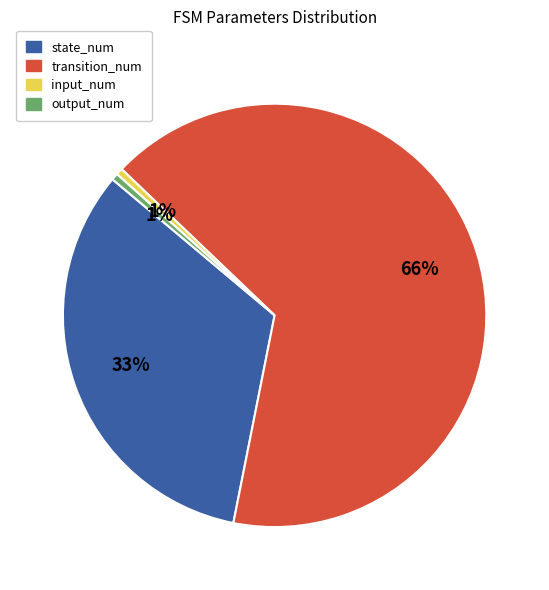

To the nearest percent, what portion does state_num represent?

33%